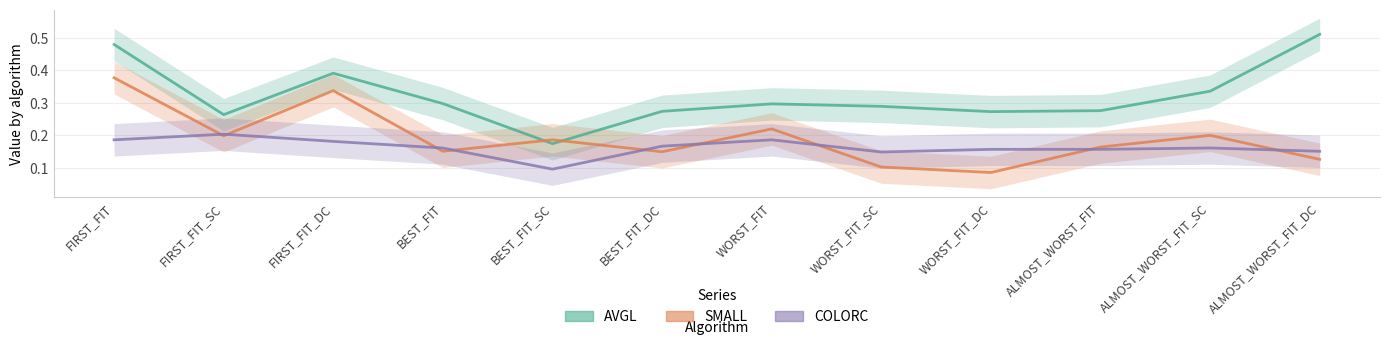

True or false: SMALL and COLORC cross at least once.

True